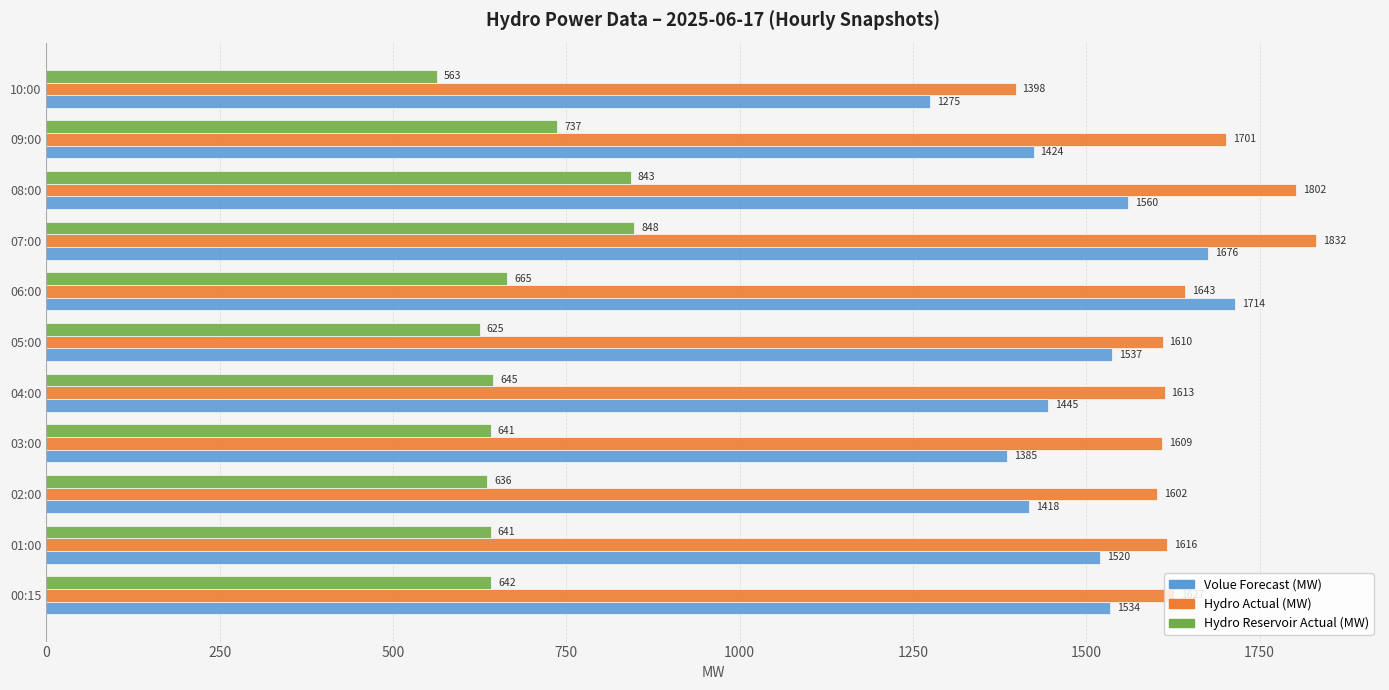

Which label corresponds to the smallest value in the chart?

10:00